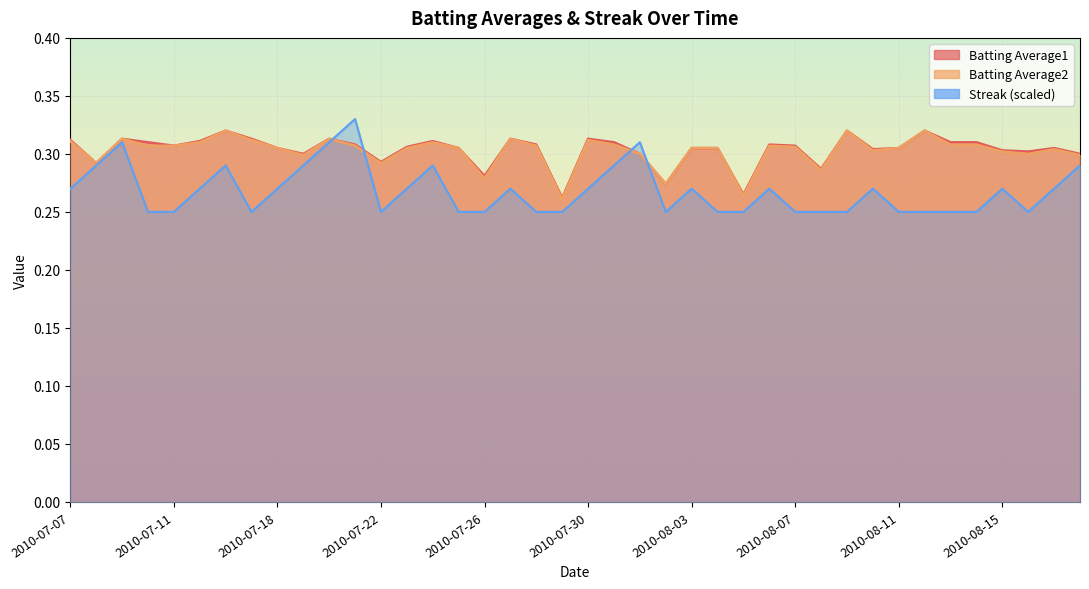

At which label is Batting Average2 closest to 0?

2010-07-29